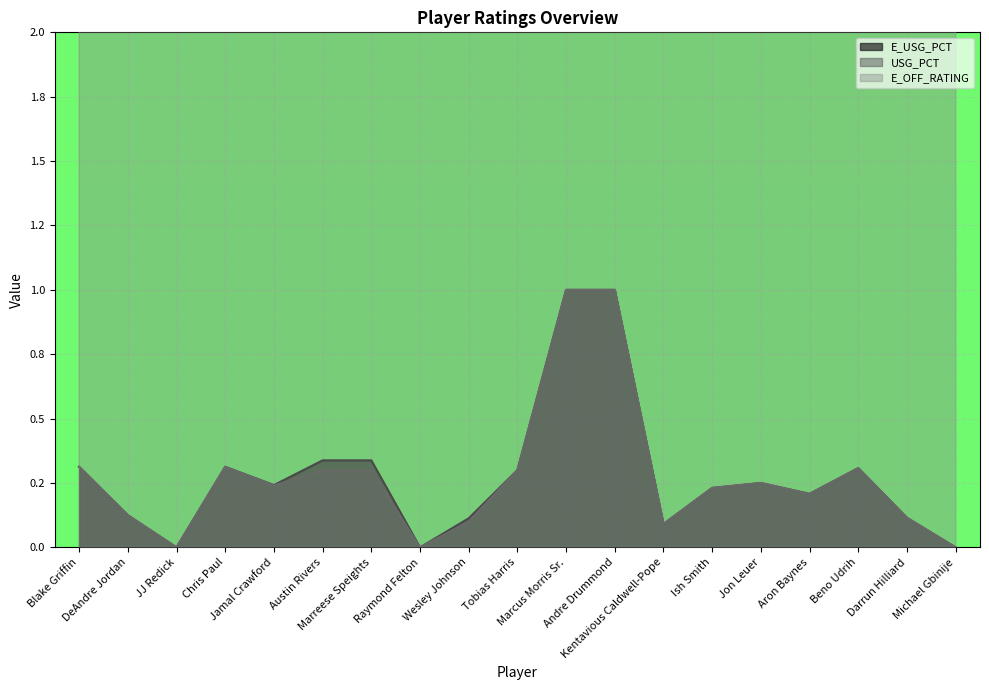

What is the spread (max minus min) of values at Aron Baynes?

47.4